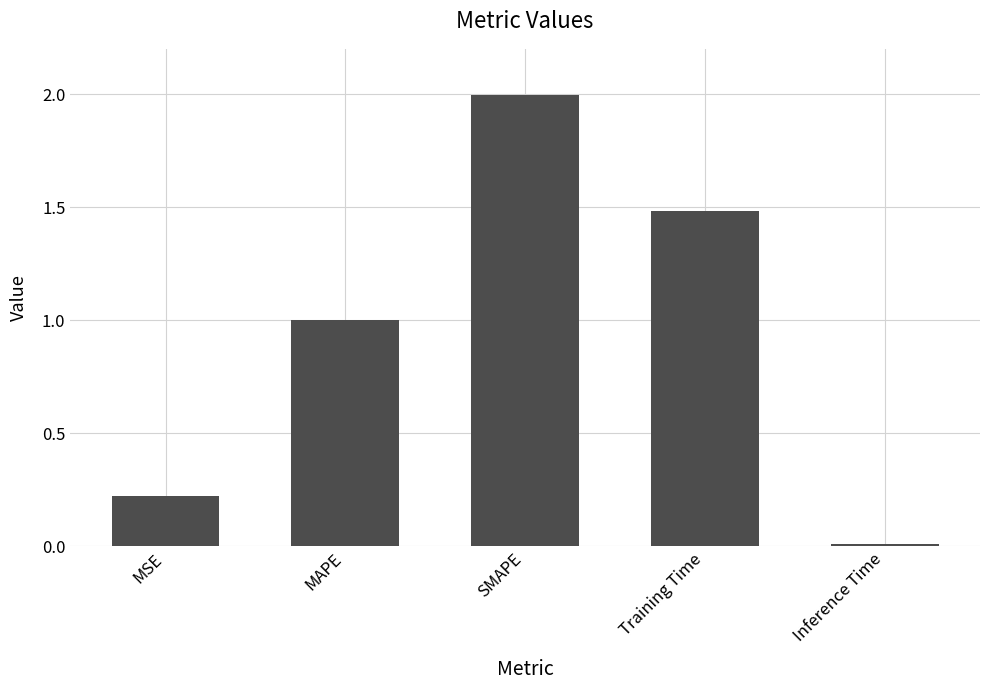

What is the average value?

0.9